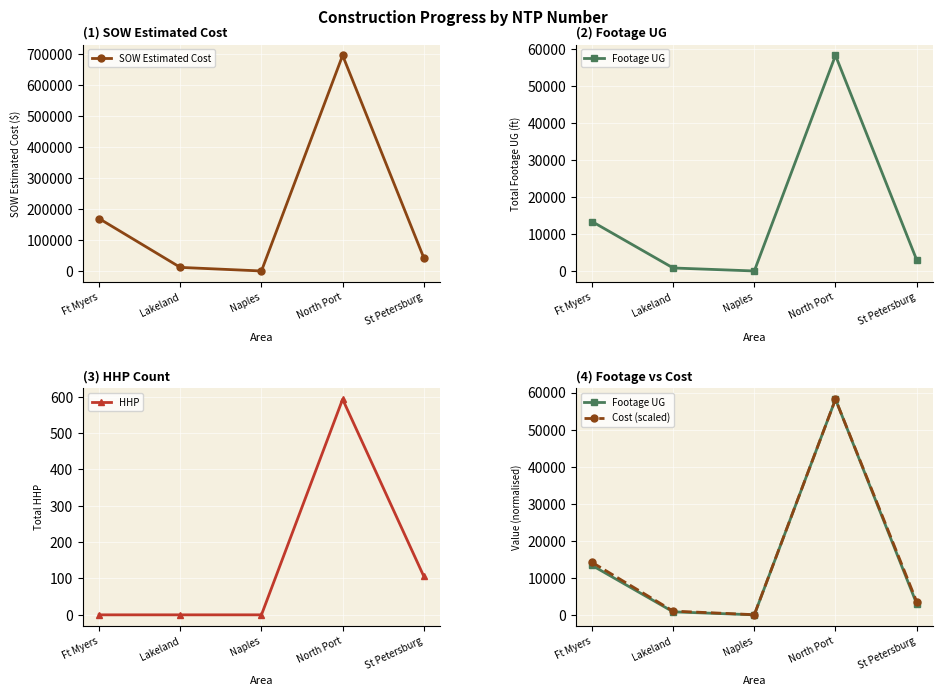

At which category does the chart reach its minimum across all series?

Ft Myers